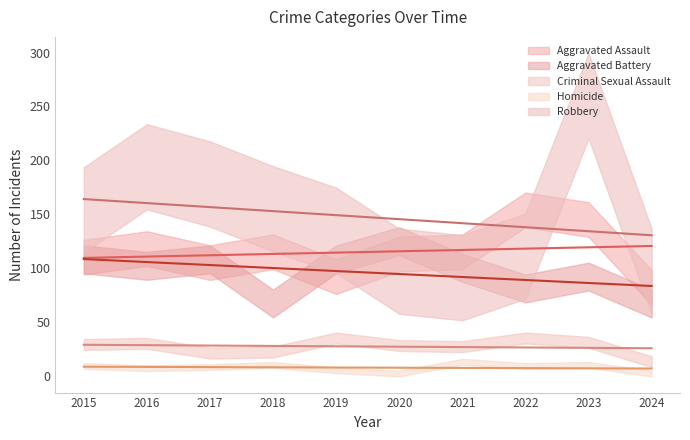

True or false: Aggravated Battery and Criminal Sexual Assault cross at least once.

False